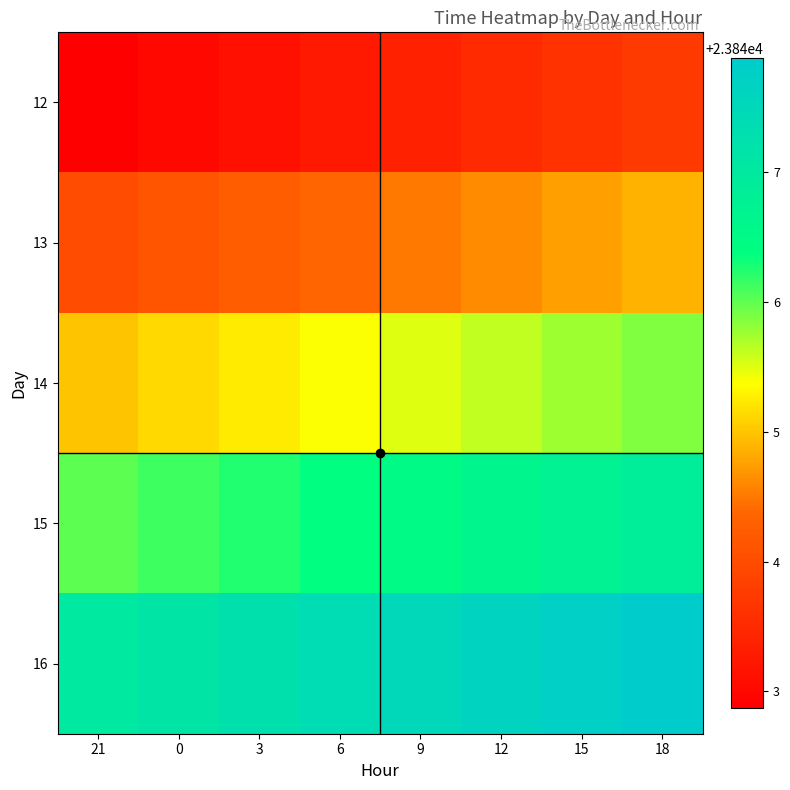

What is the spread (max minus min) of values at 0?

4.1